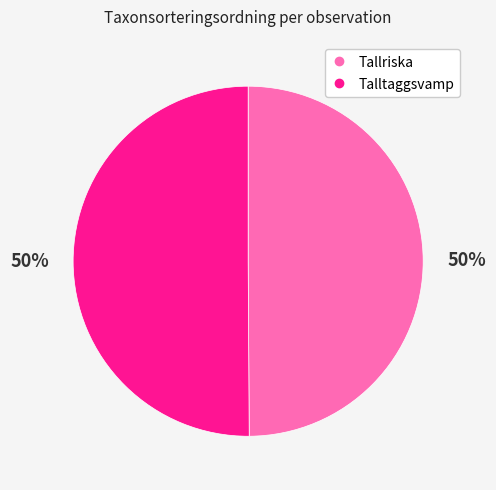

To the nearest percent, what is the average slice percentage?

50%